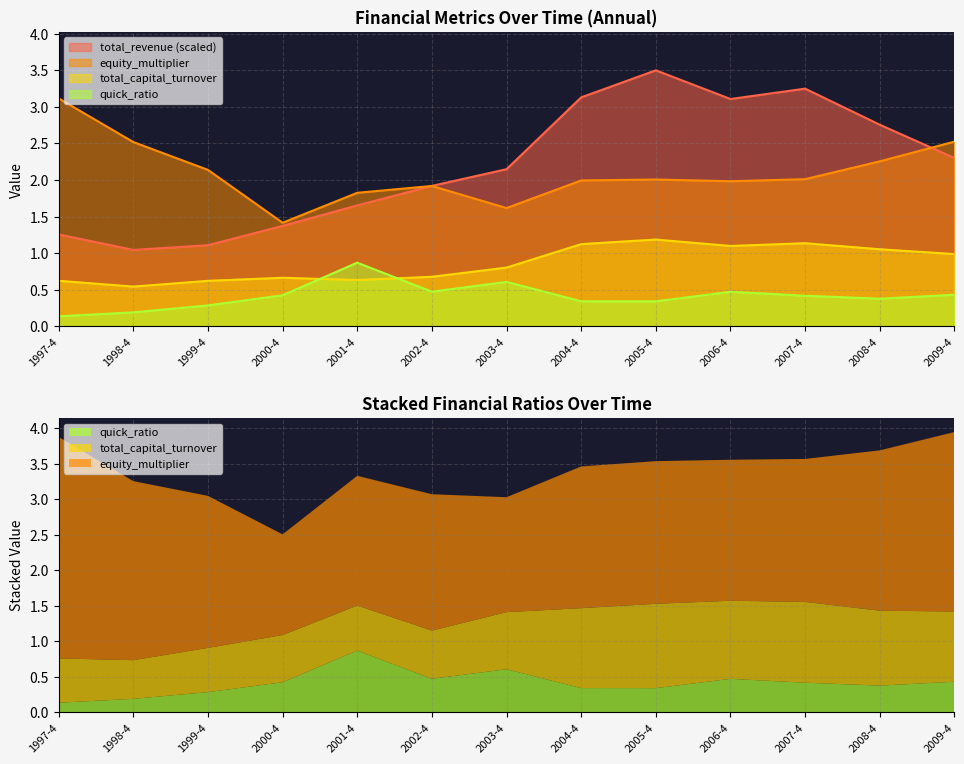

Which series has the largest range (max minus min)?

total_revenue